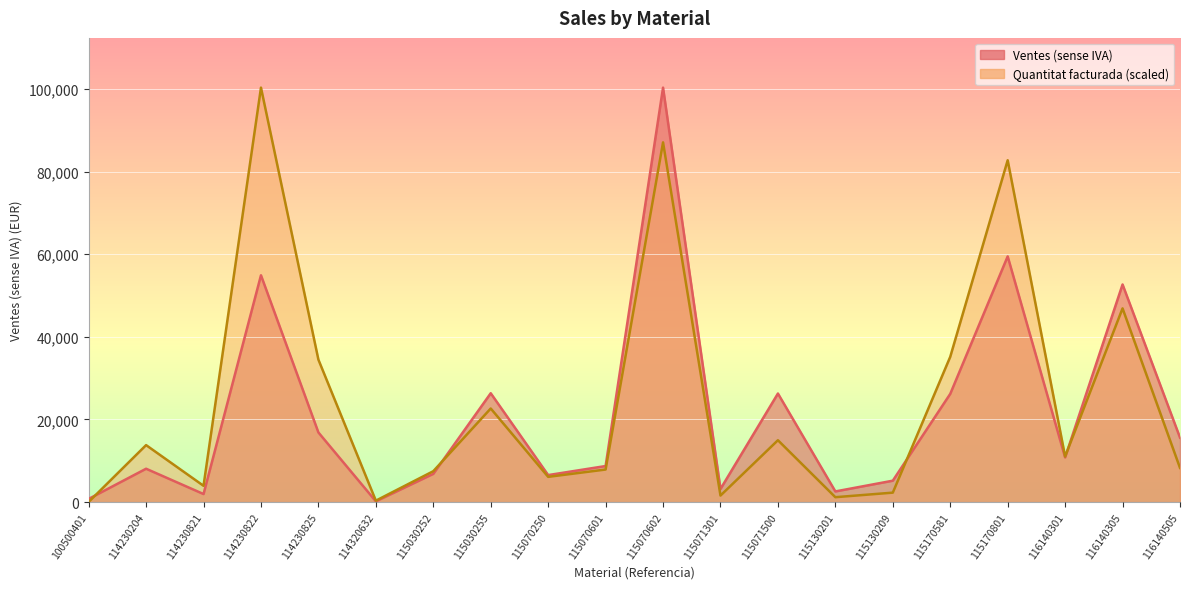

What is the difference between the Ventes (sense IVA) values at 115170801 and 116140301?

48655.8